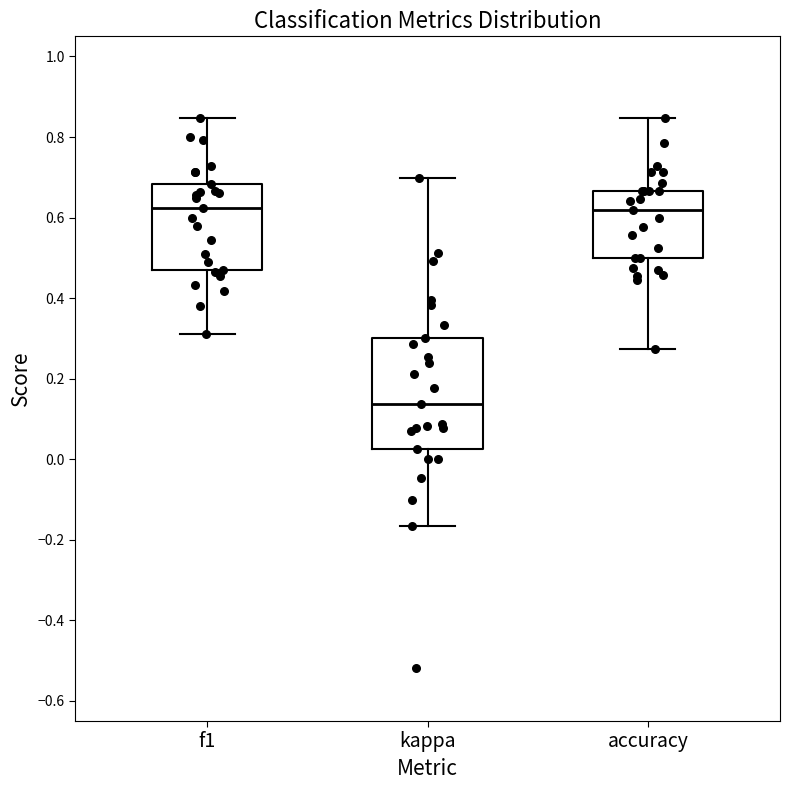

Reading left to right, read every box against the y-axis: the position of its median line, the range the box covers, and the ends of its whiskers. The values are not printed on the chart, so give them approximately, as read against the axis.

f1: median 0.62, box 0.48 to 0.68, whiskers 0.32 to 0.84
kappa: median 0.14, box 0.02 to 0.30, whiskers -0.16 to 0.70
accuracy: median 0.62, box 0.50 to 0.66, whiskers 0.28 to 0.84